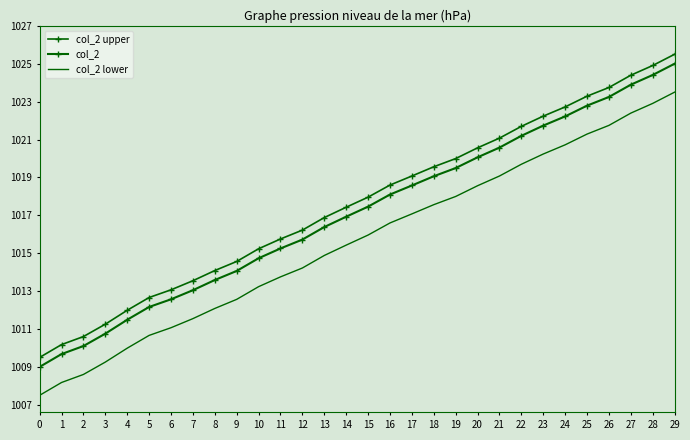

Is this an area chart (filled region under the line)?

No